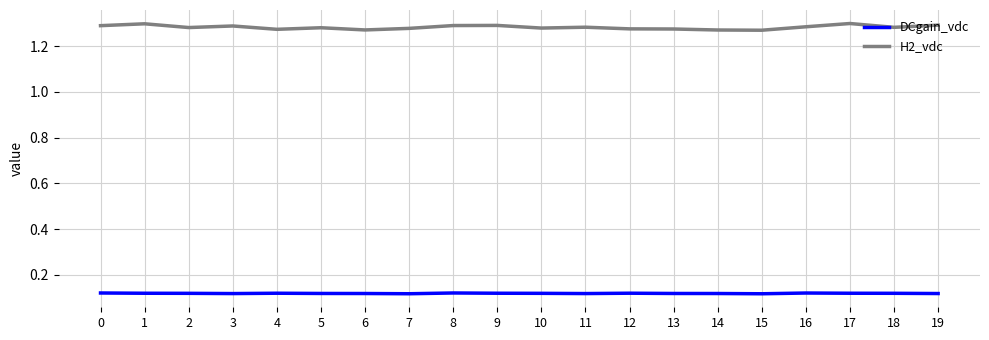

List the series in order of their peak value, highest first.

H2_vdc, DCgain_vdc